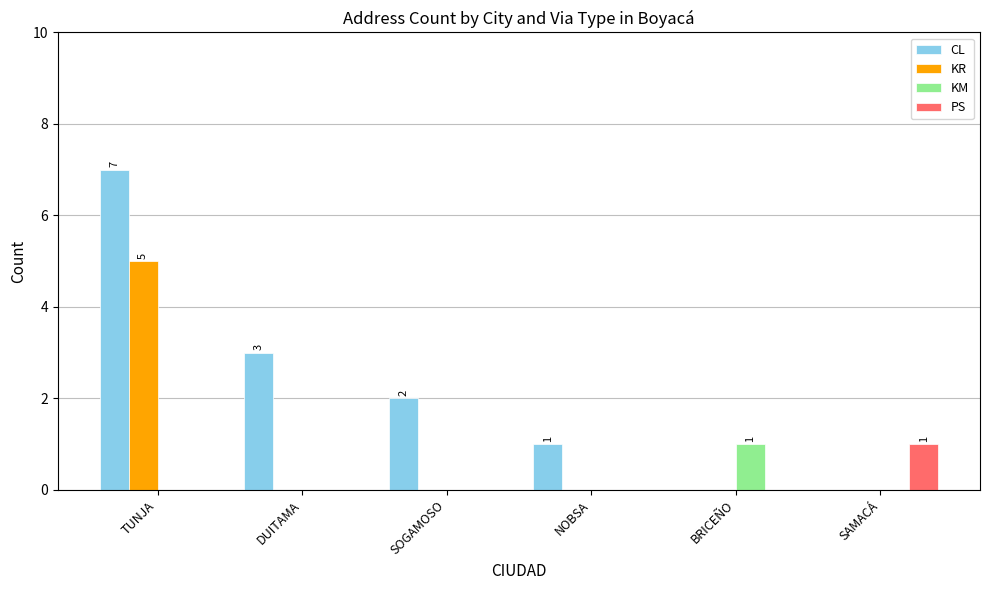

Are the bars grouped side by side (vs. stacked)?

Yes